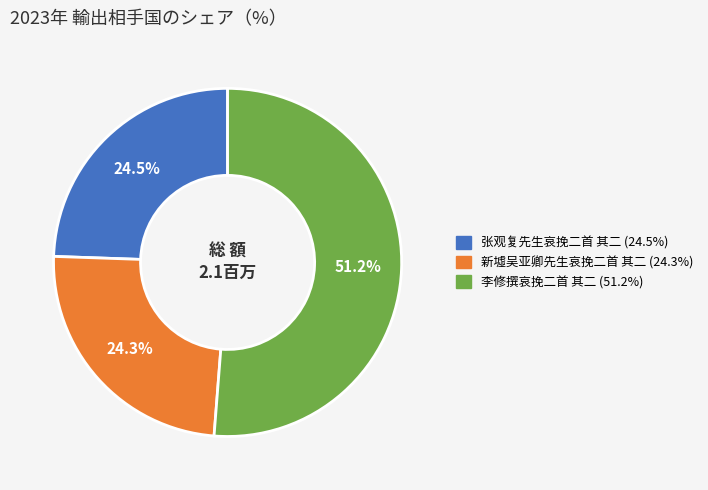

Does 李修撰哀挽二首 其二 represent more than half of the total?

Yes